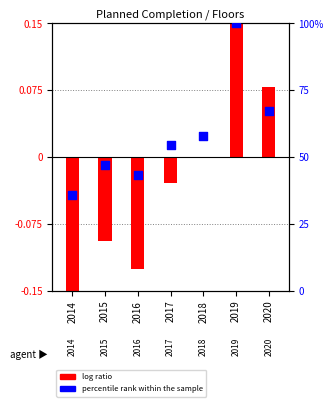

What is the change in value from 2015 to 2017?

+7.5